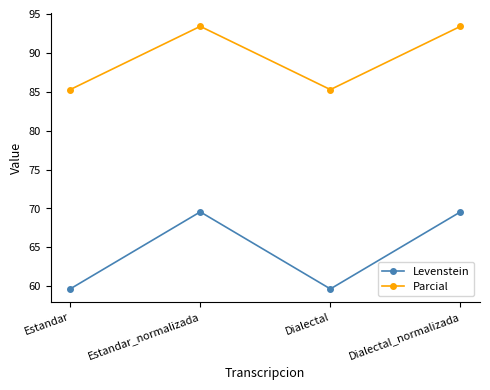

How many interior local peaks does the Levenstein series have?

1